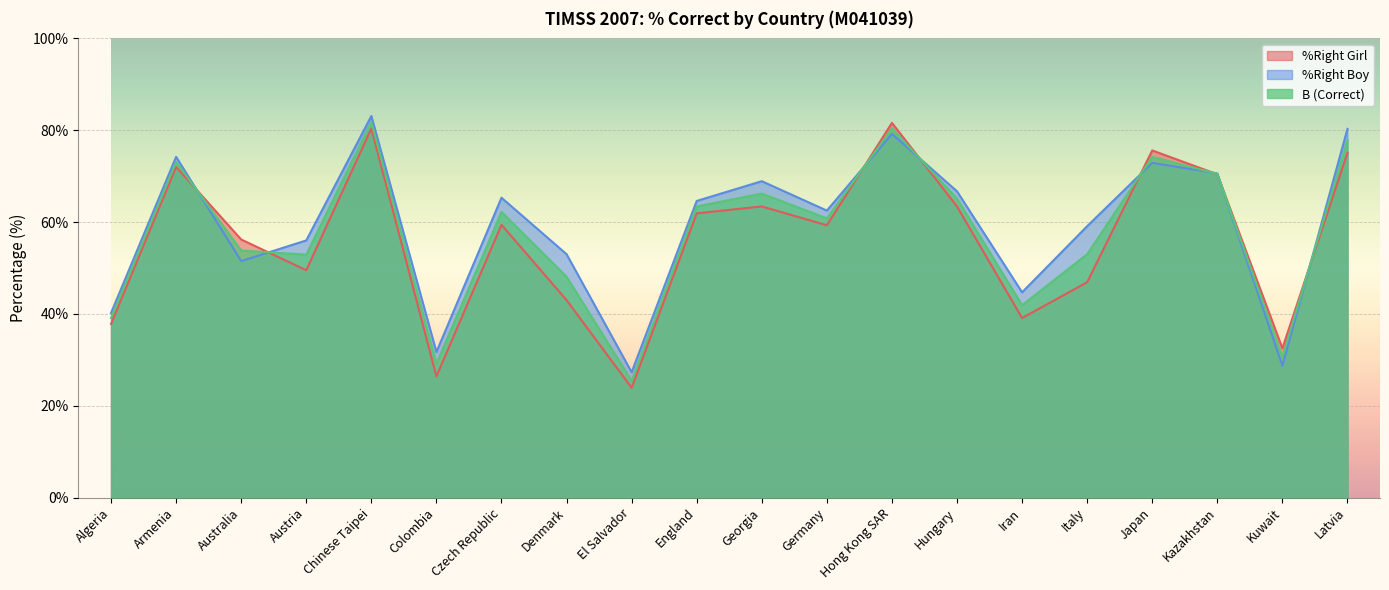

At Hong Kong SAR, list the series in order from largest to smallest.

%Right Girl, B (Correct), %Right Boy